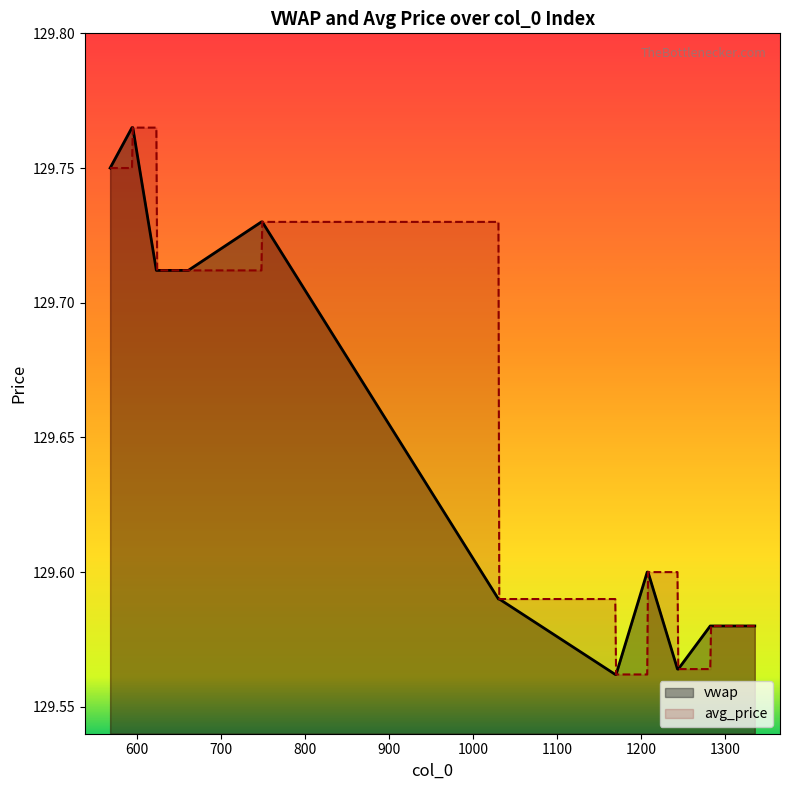

Which series has the widest spread of values?

vwap